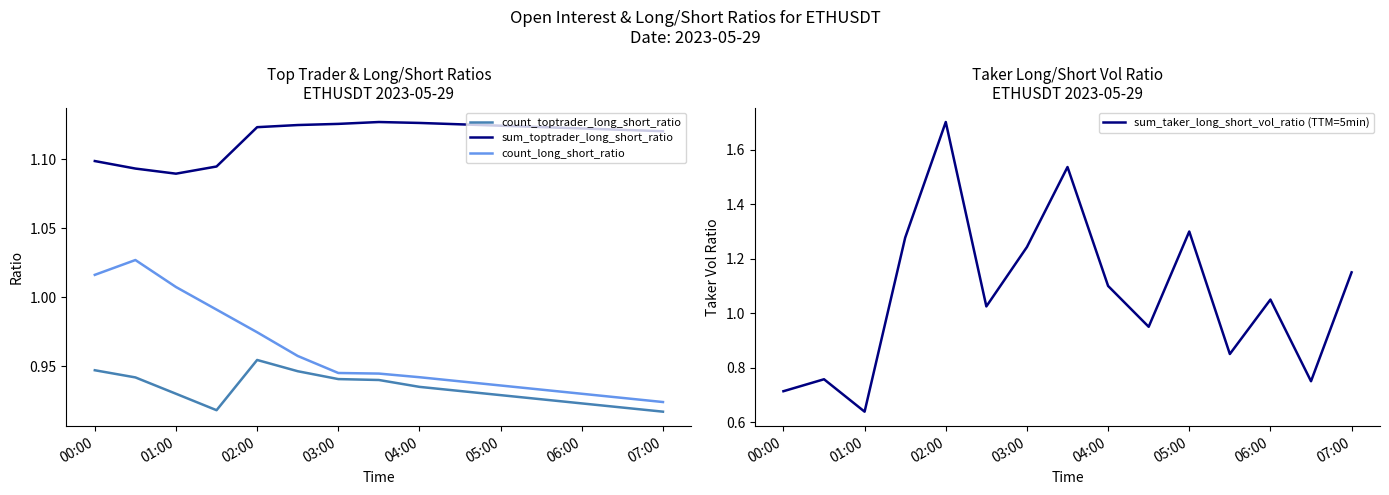

Is the value of count_toptrader_long_short_ratio at 02:00 greater than the value of count_long_short_ratio at 00:00?

No